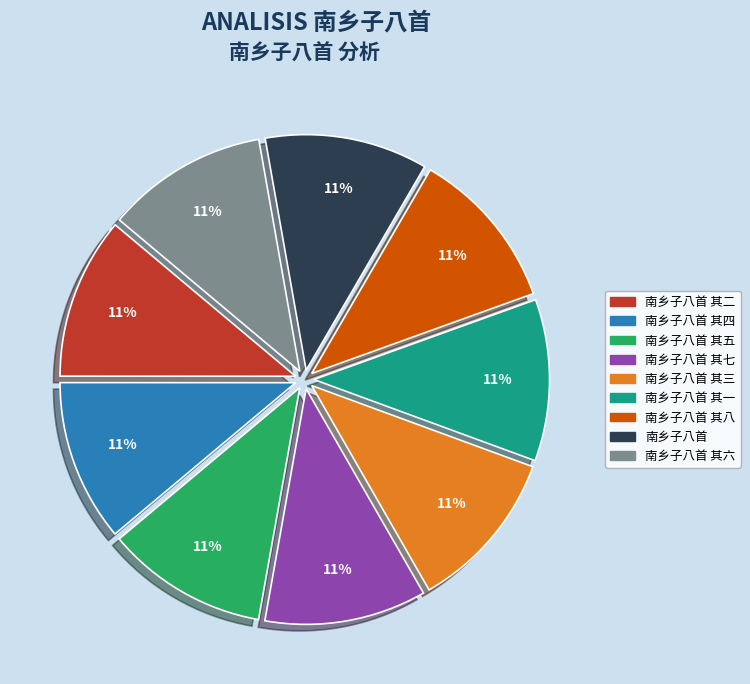

To the nearest percent, what is the average slice percentage?

11%